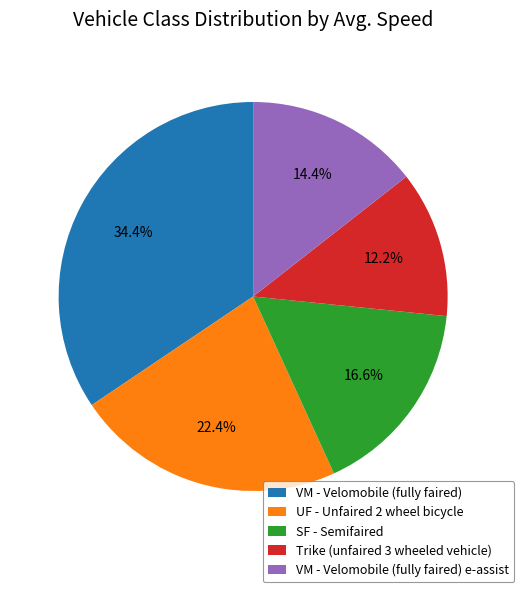

How many slices are in this pie chart?

5